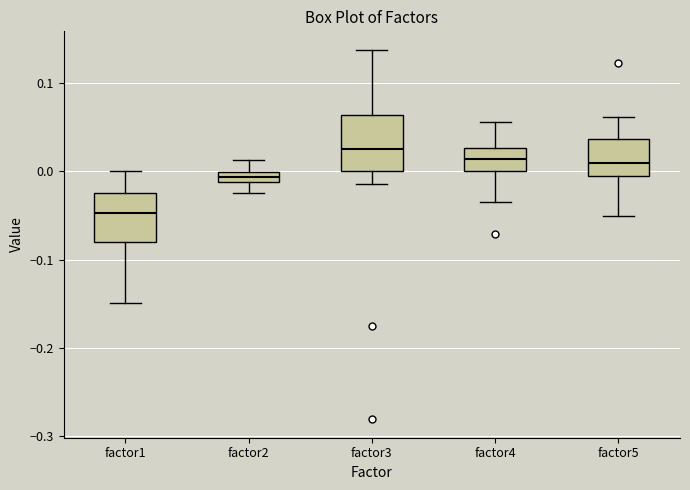

Which box's median line is the lowest?

factor1